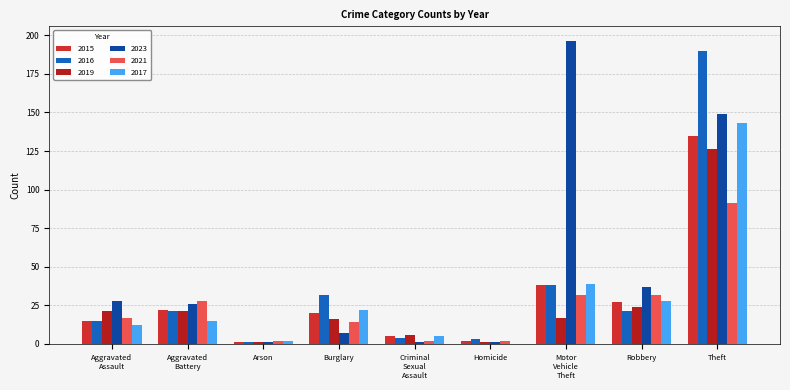

What is the value of the 2017 bar at the 7th from the left?

39